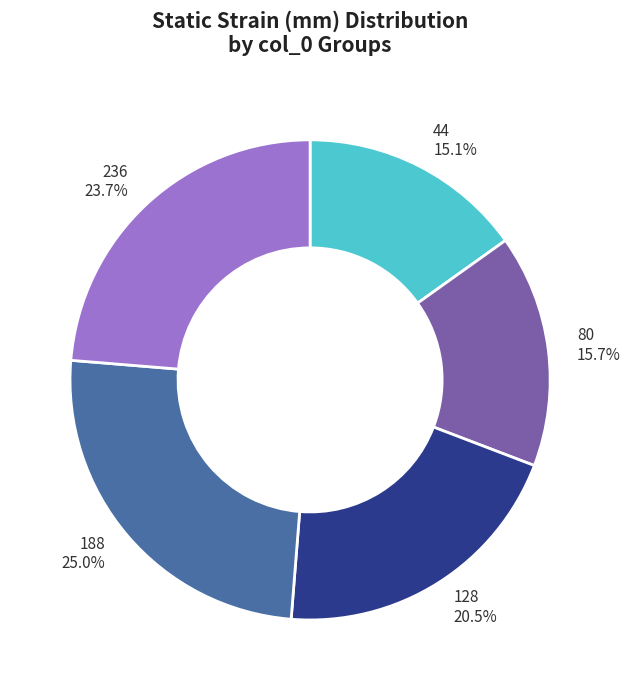

Which slice is the largest?

188